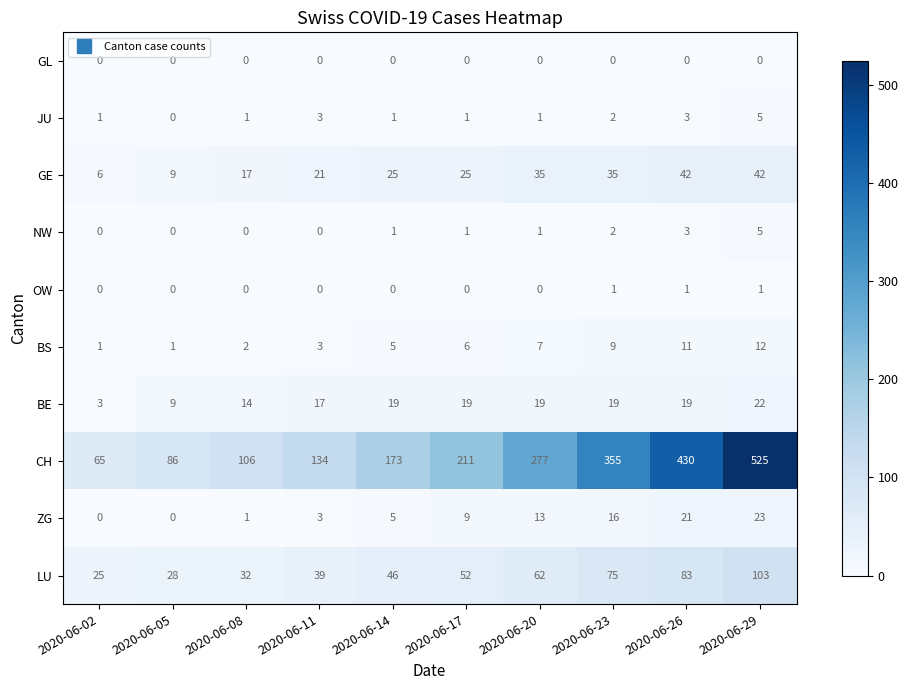

What is the sum of all JU values?

18